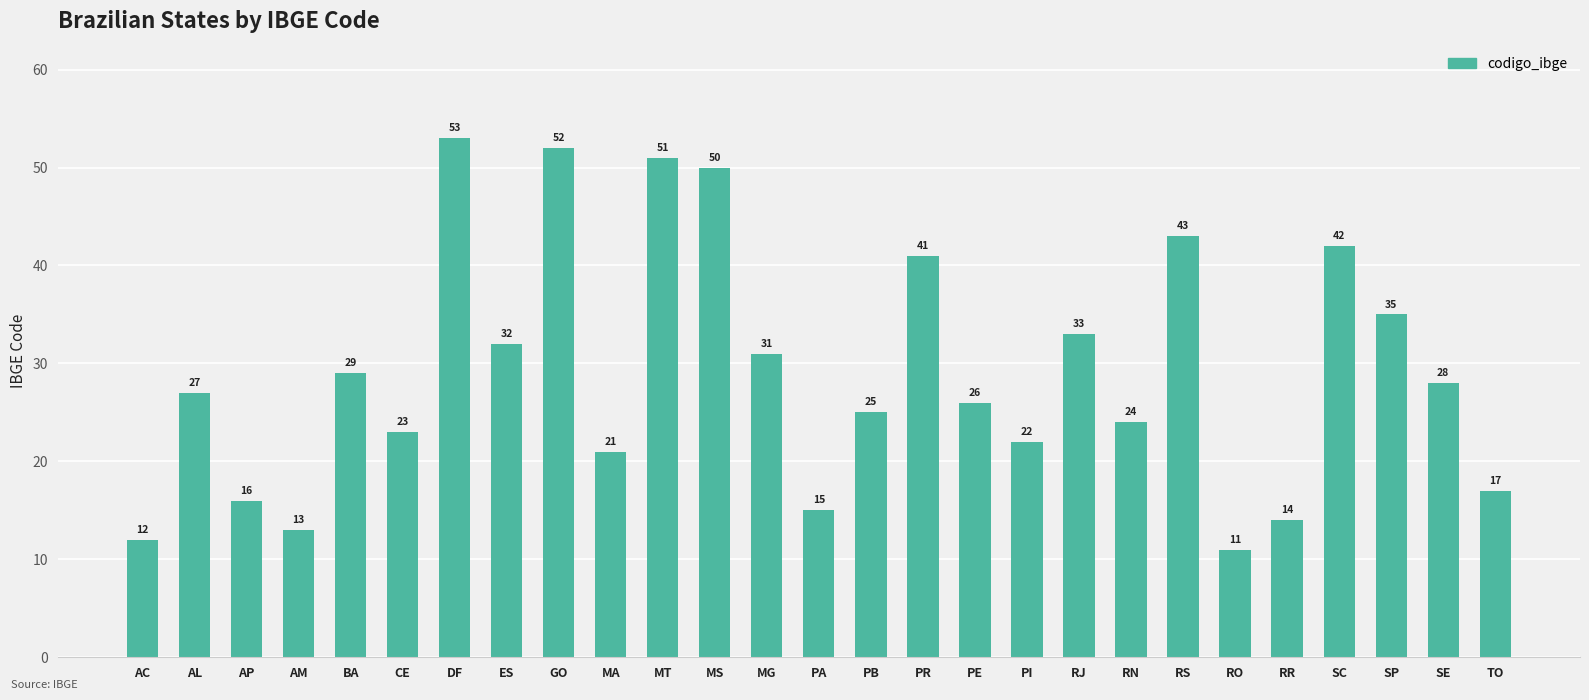

The chart shows a value of 53 at DF. True or false?

True